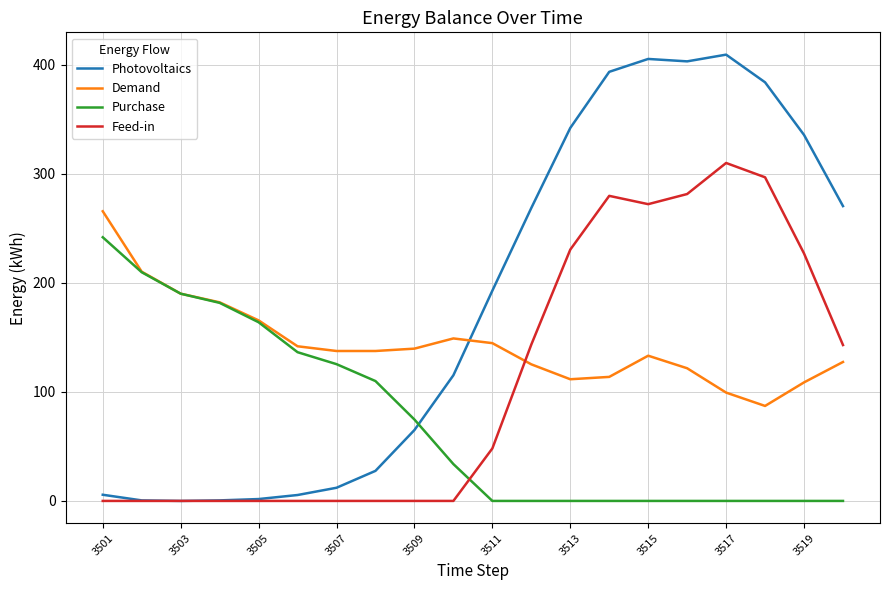

Which series has the largest total across all categories?

Photovoltaics